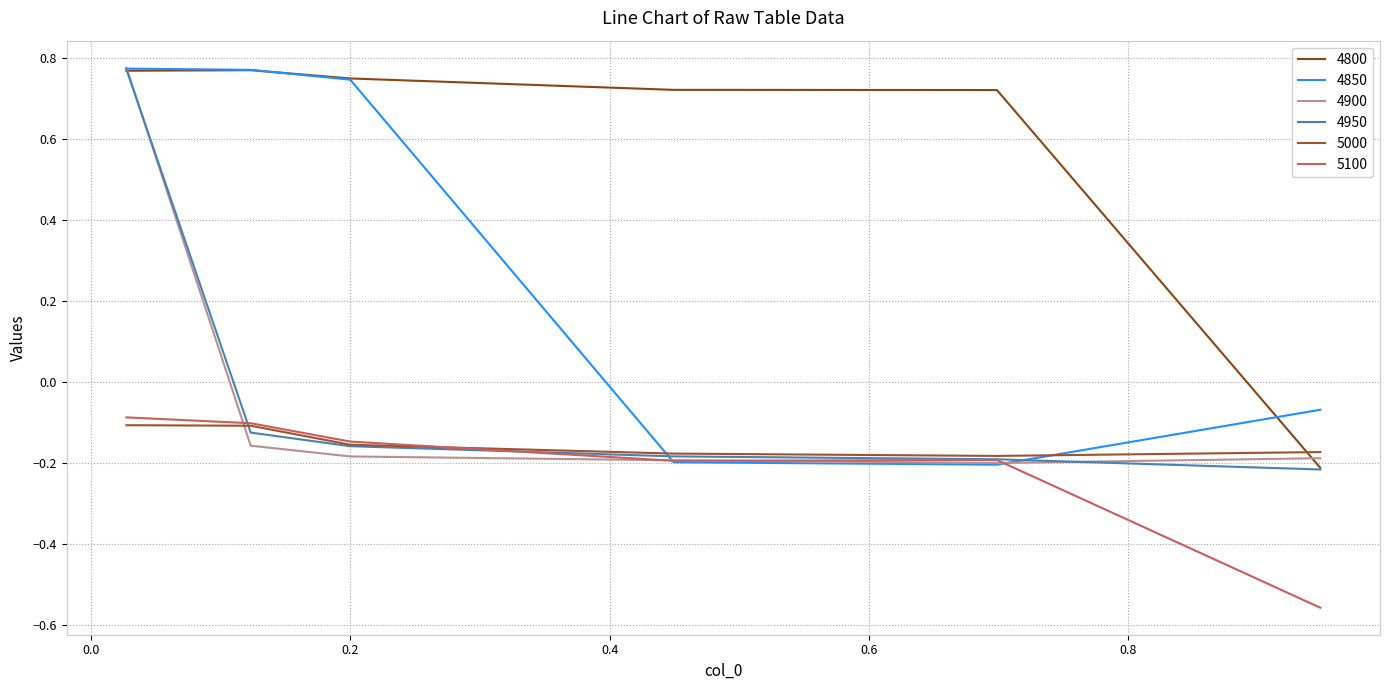

Reading left to right, what are all the values shown in this chart?

4800: 0.0273972602739726=0.8	0.1232876712328767=0.8	0.2=0.8	0.4493150684931507=0.7	0.6986301369863014=0.7	0.947945205479452=-0.2
4850: 0.0273972602739726=0.8	0.1232876712328767=0.8	0.2=0.7	0.4493150684931507=-0.2	0.6986301369863014=-0.2	0.947945205479452=-0.1
4900: 0.0273972602739726=0.8	0.1232876712328767=-0.2	0.2=-0.2	0.4493150684931507=-0.2	0.6986301369863014=-0.2	0.947945205479452=-0.2
4950: 0.0273972602739726=0.8	0.1232876712328767=-0.1	0.2=-0.2	0.4493150684931507=-0.2	0.6986301369863014=-0.2	0.947945205479452=-0.2
5000: 0.0273972602739726=-0.1	0.1232876712328767=-0.1	0.2=-0.2	0.4493150684931507=-0.2	0.6986301369863014=-0.2	0.947945205479452=-0.2
5100: 0.0273972602739726=-0.1	0.1232876712328767=-0.1	0.2=-0.1	0.4493150684931507=-0.2	0.6986301369863014=-0.2	0.947945205479452=-0.6